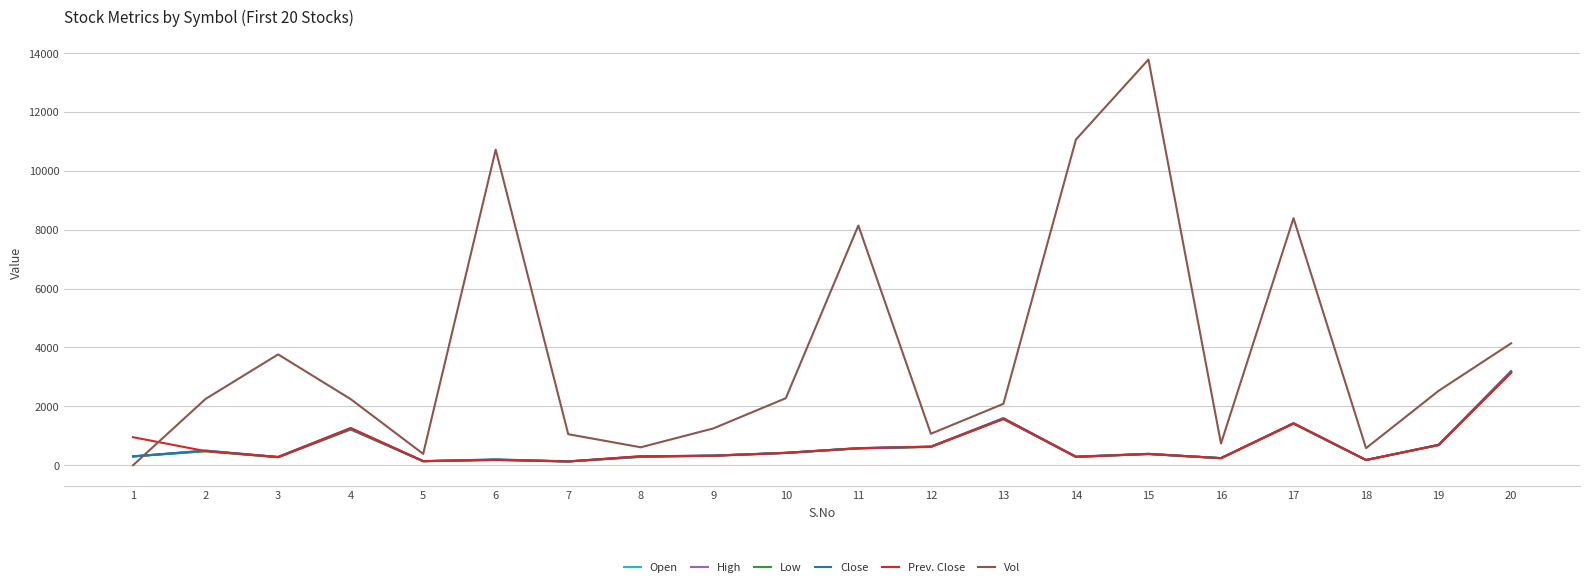

Is it true that Prev. Close equals 306 at 8?

True